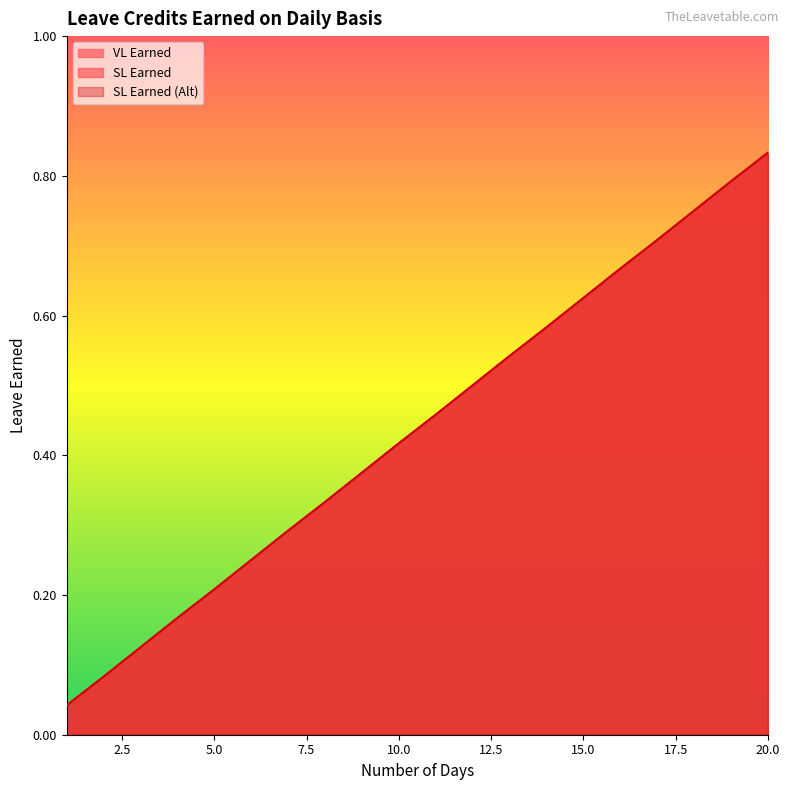

Rank the categories by SL Earned (Alt) value from lowest to highest.

1, 2, 3, 4, 5, 6, 7, 8, 9, 10, 11, 12, 13, 14, 15, 16, 17, 18, 19, 20